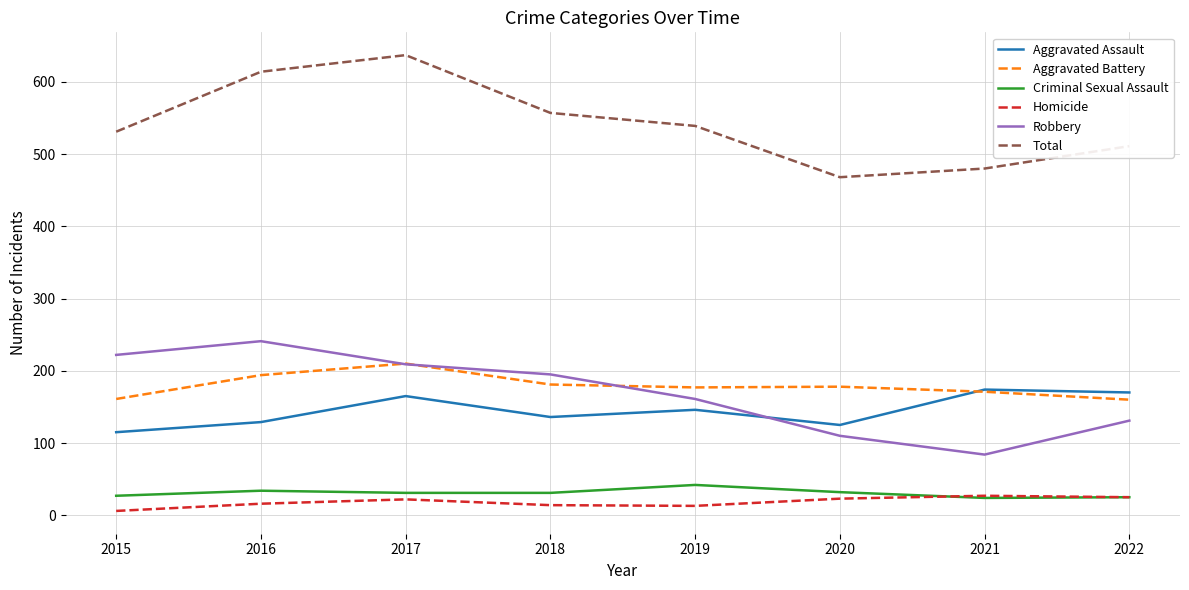

What is the difference between the maximum and minimum values in the Total series?

169